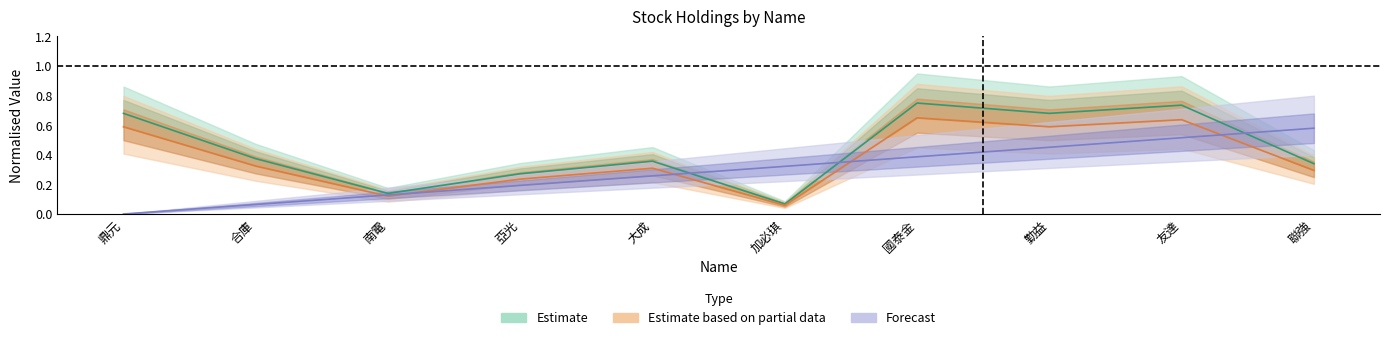

What is the total value across all series at 國泰金?

1.8